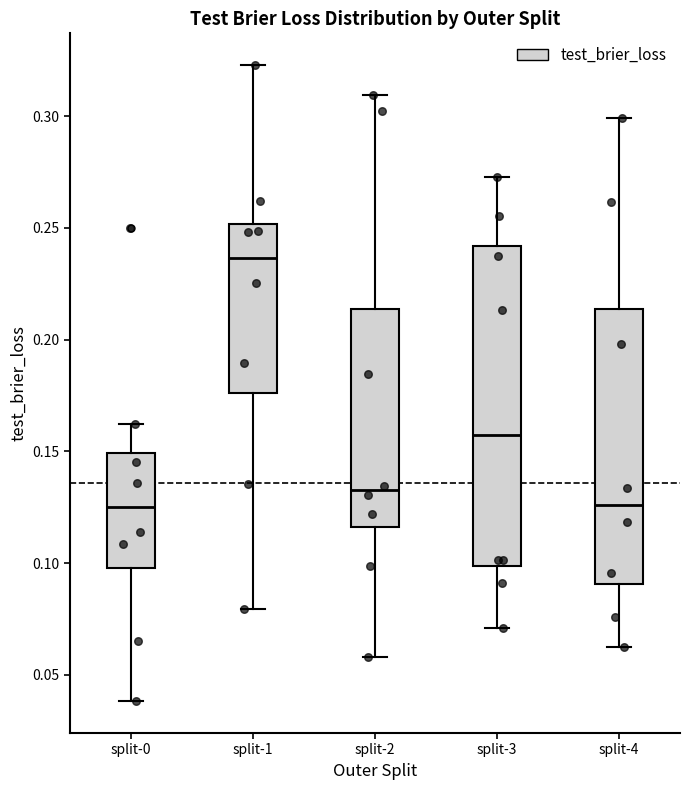

Reading left to right, read every box against the y-axis: the position of its median line, the range the box covers, and the ends of its whiskers. The values are not printed on the chart, so give them approximately, as read against the axis.

split-0: median 0.125, box 0.100 to 0.150, whiskers 0.040 to 0.160
split-1: median 0.235, box 0.175 to 0.250, whiskers 0.080 to 0.325
split-2: median 0.135, box 0.115 to 0.215, whiskers 0.060 to 0.310
split-3: median 0.155, box 0.100 to 0.240, whiskers 0.070 to 0.275
split-4: median 0.125, box 0.090 to 0.215, whiskers 0.065 to 0.300